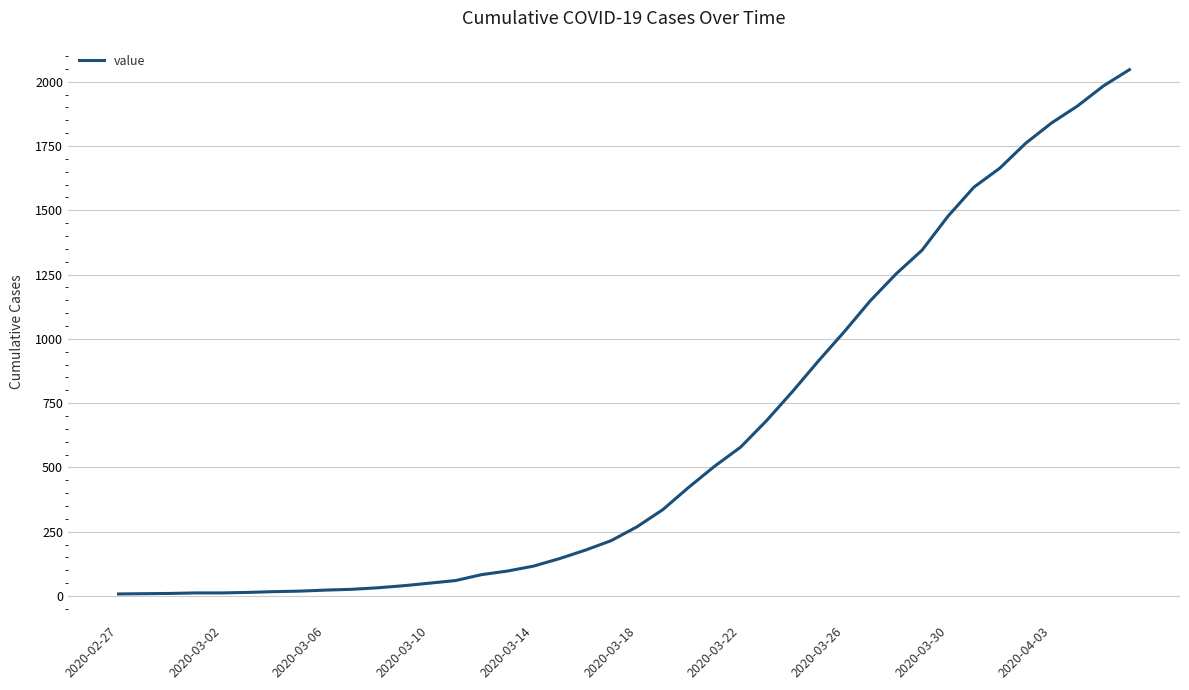

What is the greatest value displayed?

2047